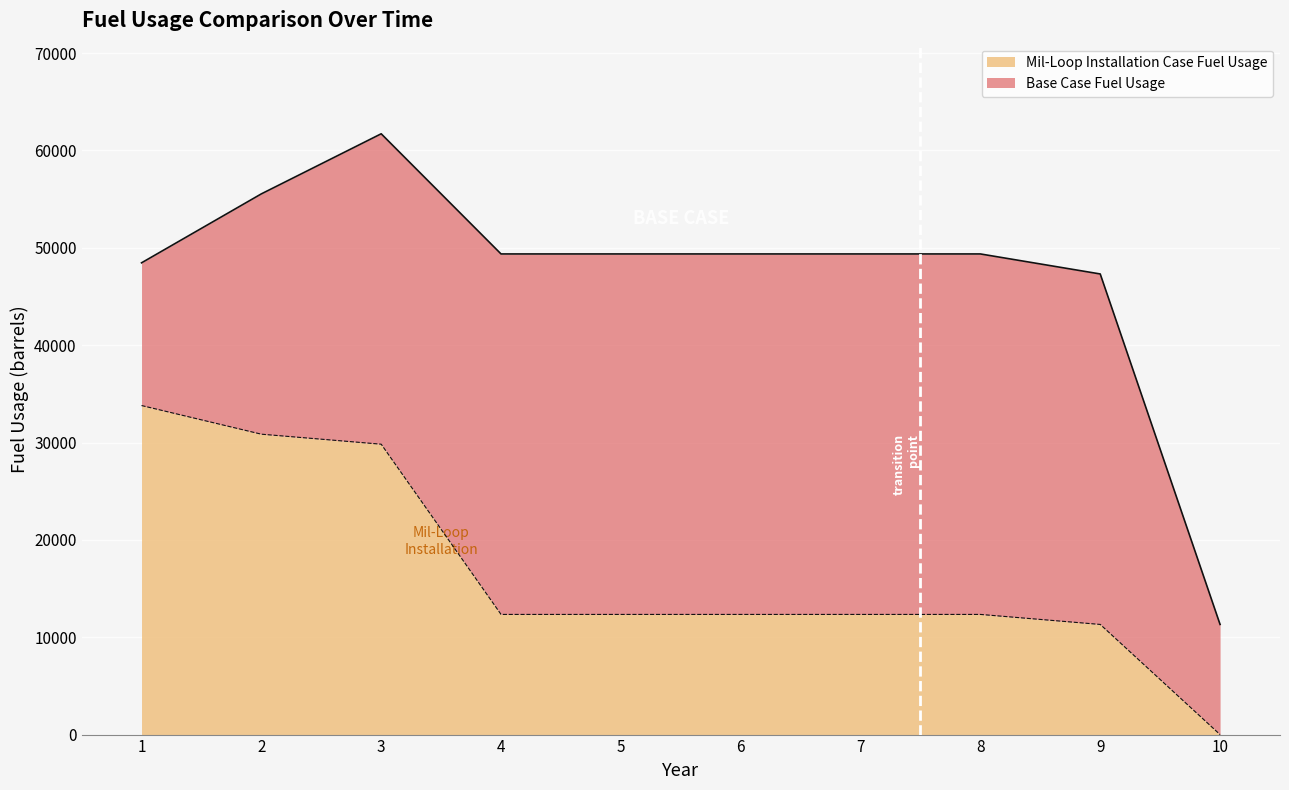

Rank the categories by value from lowest to highest.

10, 9, 4, 5, 6, 7, 8, 3, 2, 1